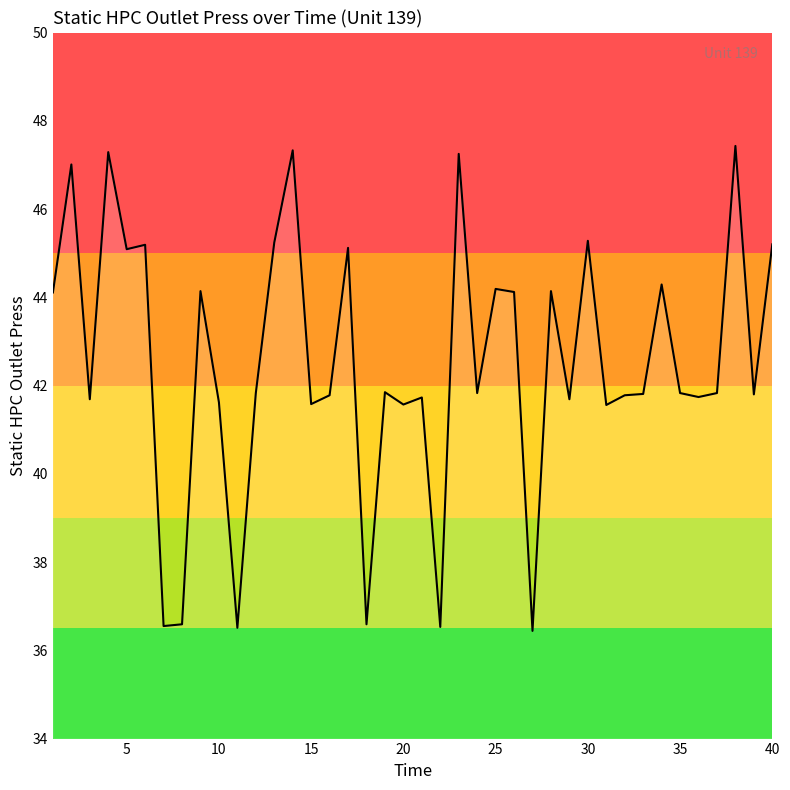

What is the difference between the maximum and second lowest values?

10.9